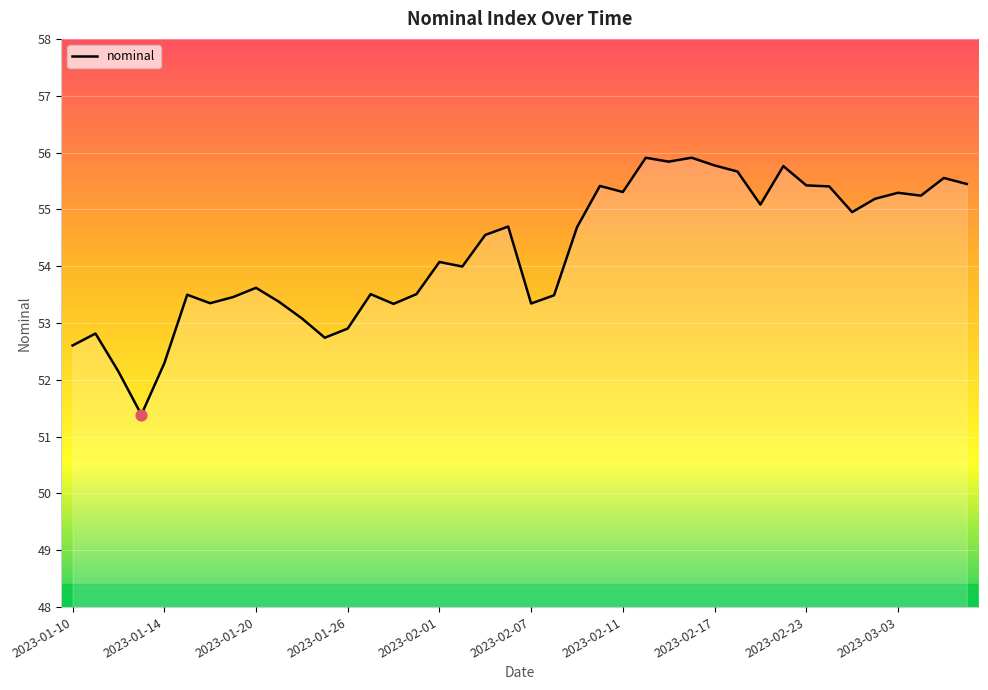

What is the maximum value shown in the chart?

55.9